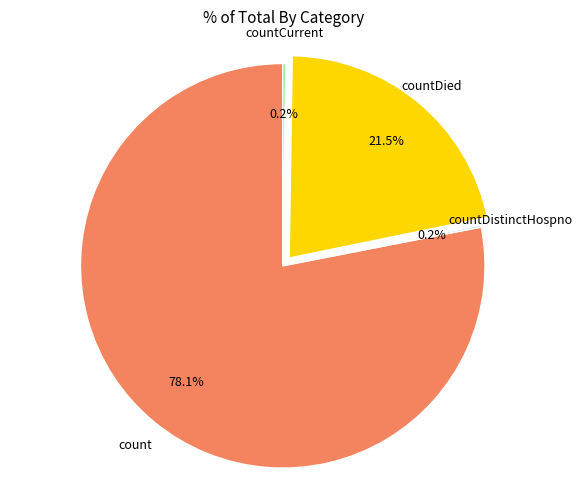

Is there a majority slice in this chart?

Yes